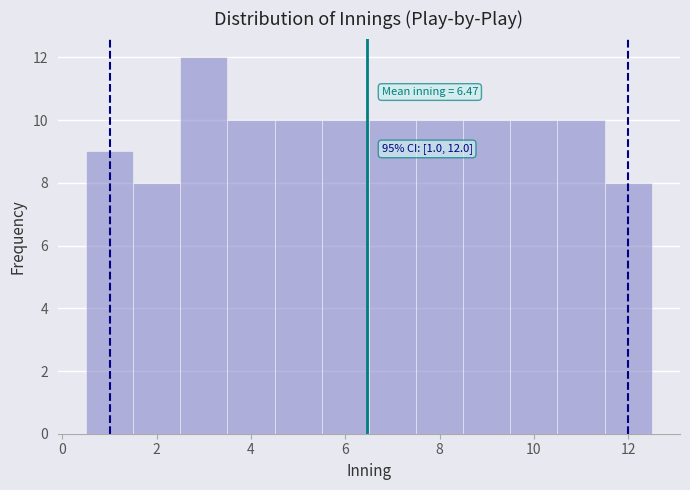

Which range on the x-axis has the tallest bar?

2.5 to 3.5